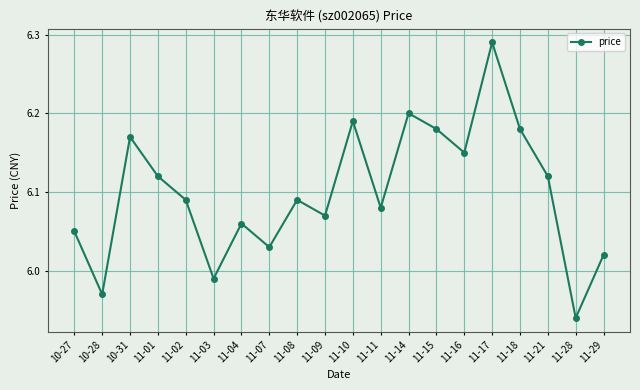

Where does the data first go above 6?

10-27